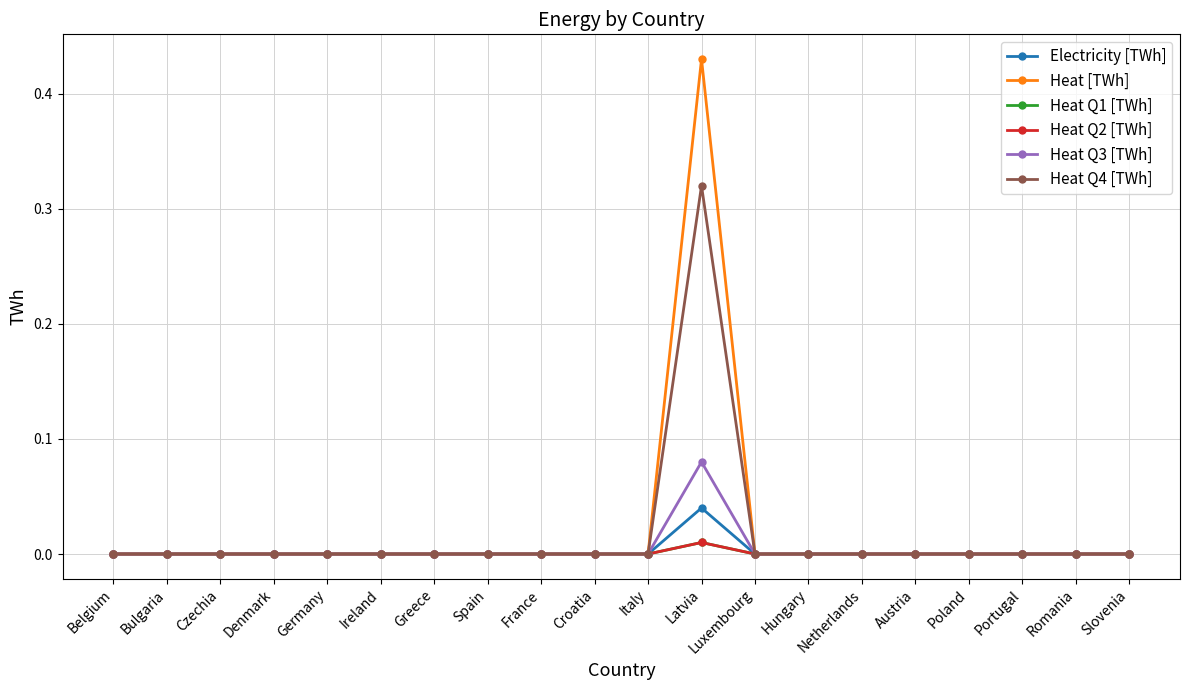

What is the difference between the maximum and minimum values in the Heat Q3 [TWh] series?

0.1